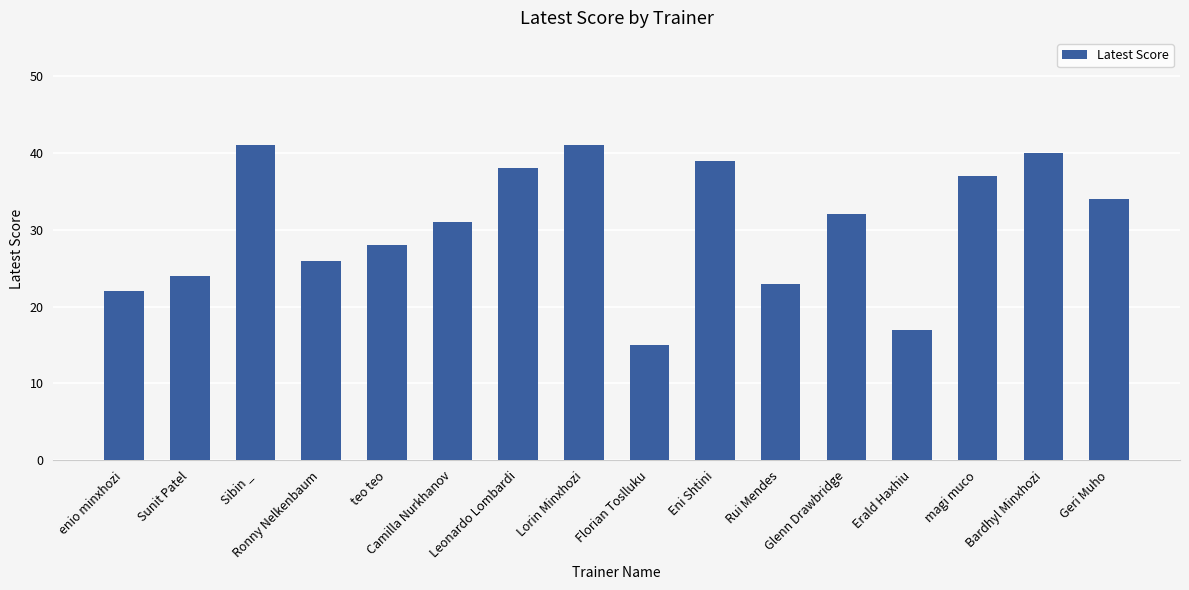

How many distinct data groups are displayed?

1